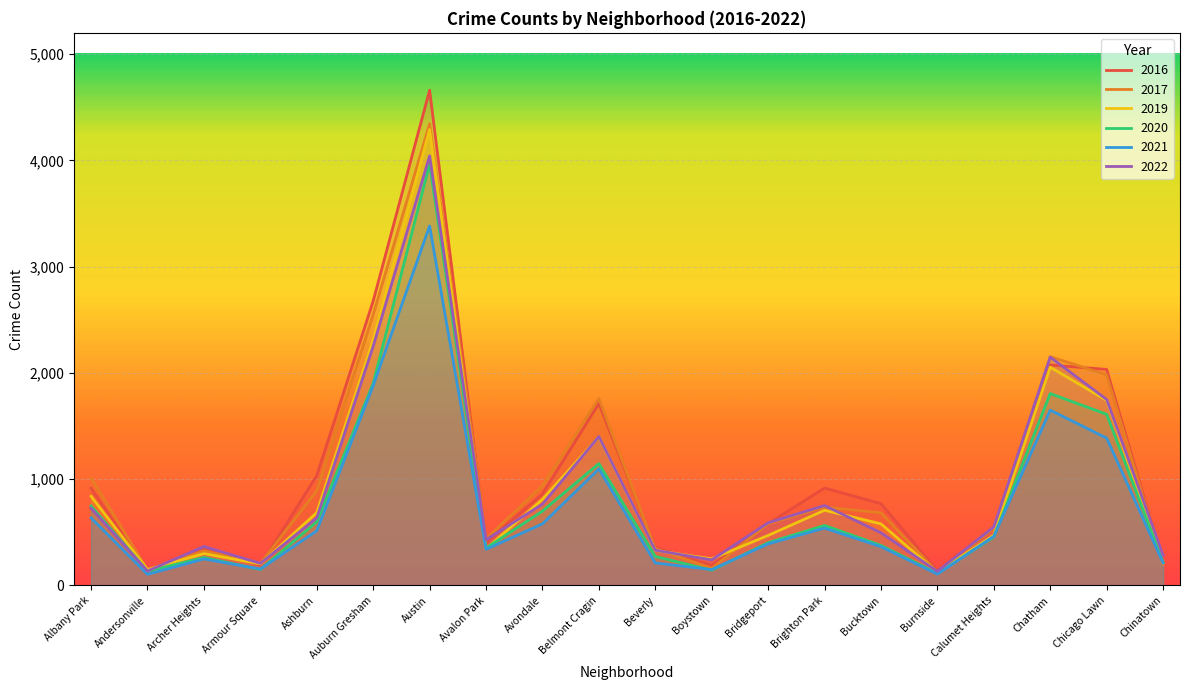

How many values in the 2020 series are below 457?

10